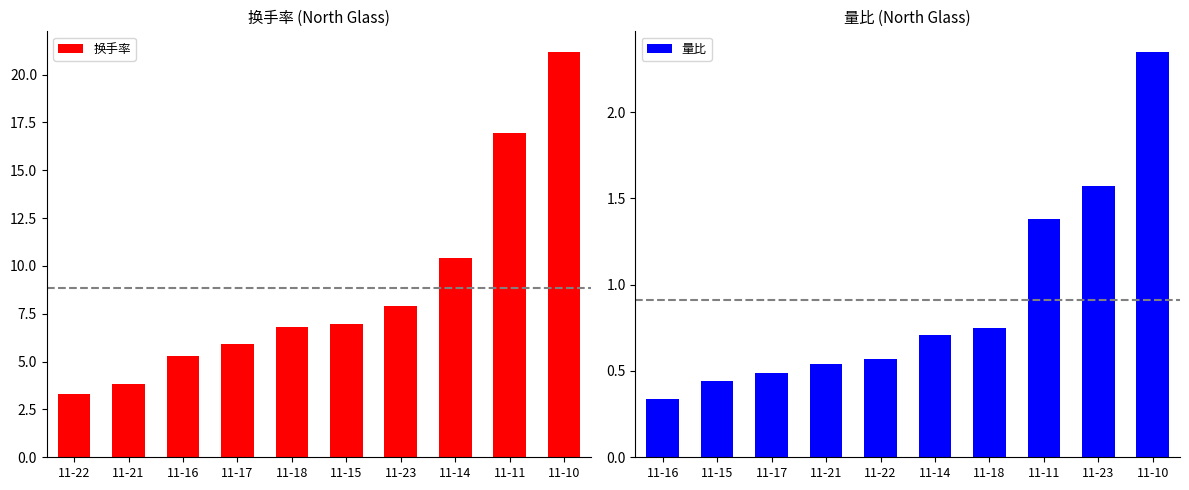

The value of 换手率 at 11-22 is 4.5. True or false?

False